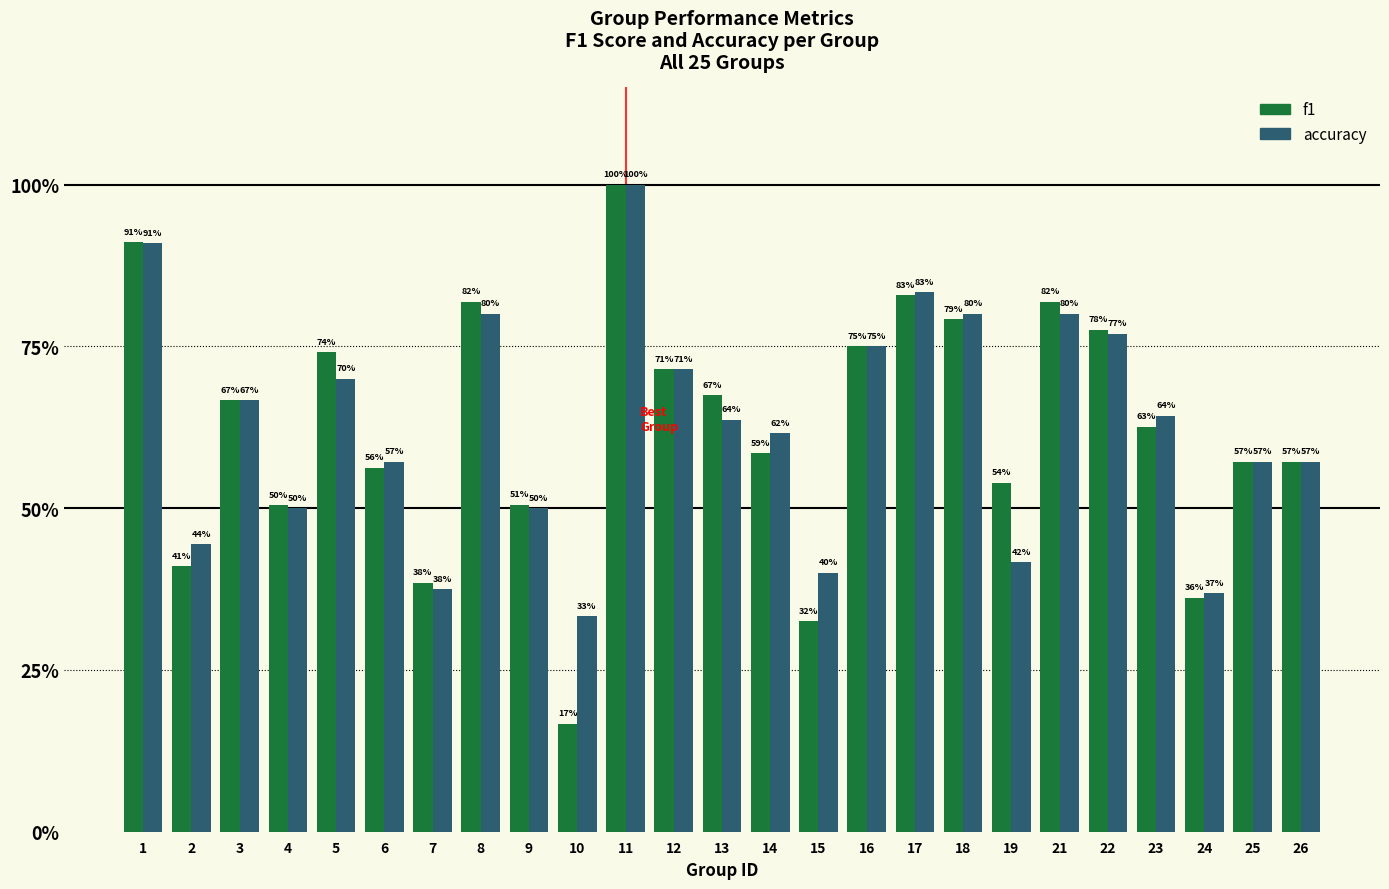

Rank the series at 2 from highest to lowest value.

accuracy, f1